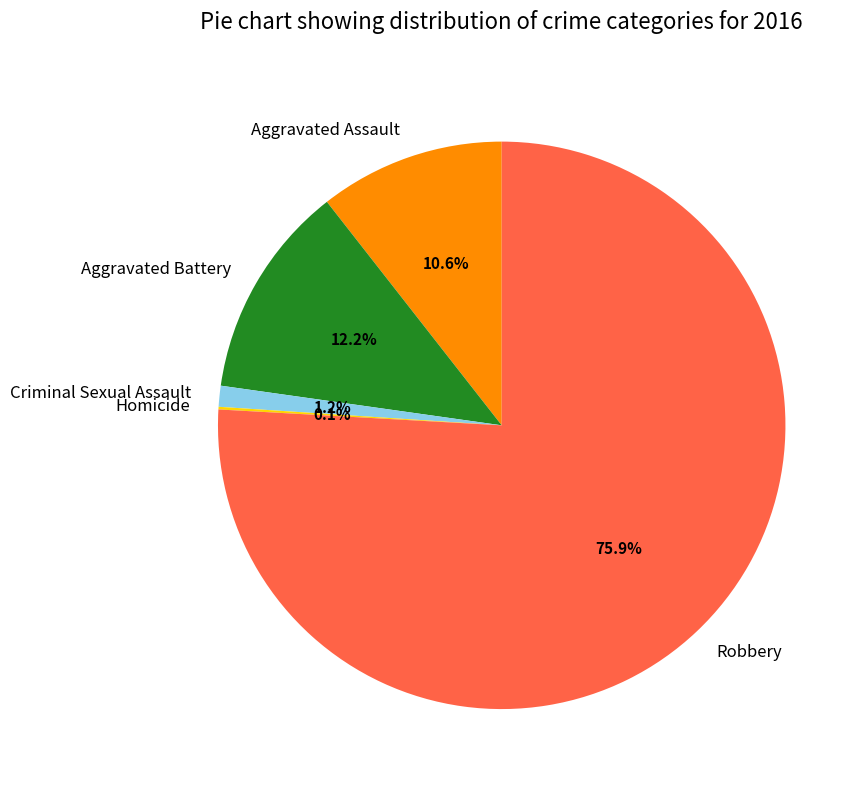

What is the ratio of the value at Aggravated Battery to the value at Criminal Sexual Assault?

10.2